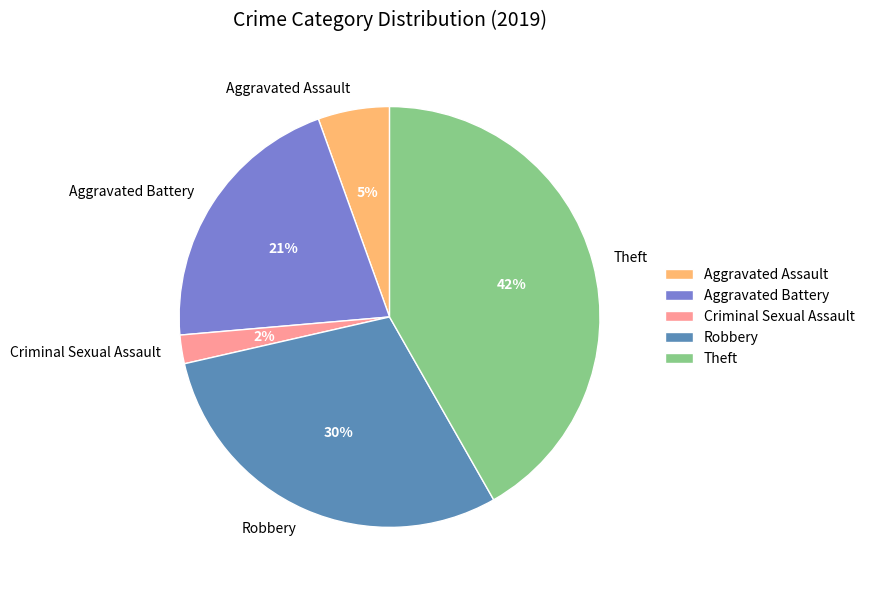

To the nearest percent, what is the difference between the largest and smallest slice percentages?

40%